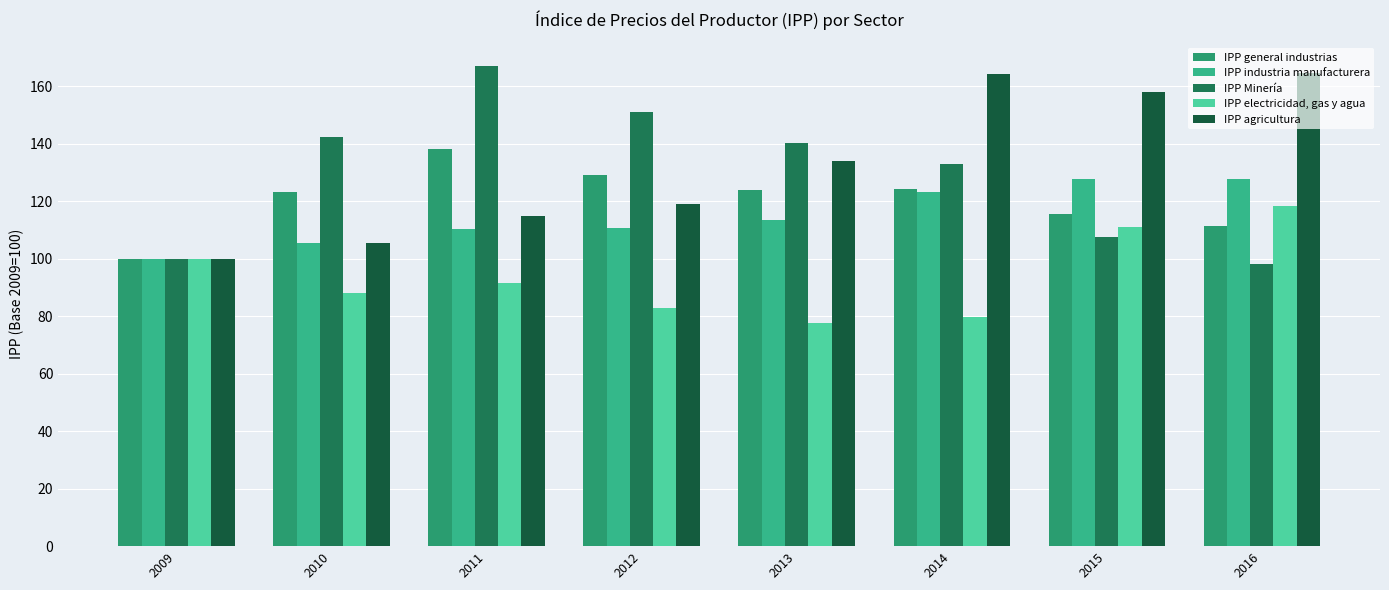

Is the value of IPP general industrias at 2016 greater than the value of IPP electricidad, gas y agua at 2012?

Yes